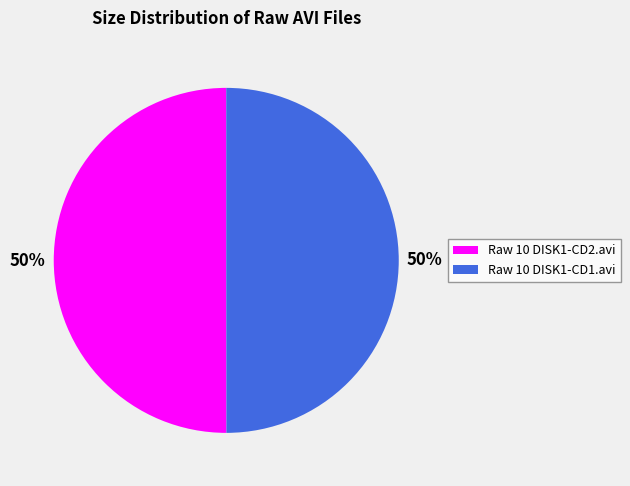

Is it true that Raw 10 DISK1-CD1.avi is 50% of the pie?

True